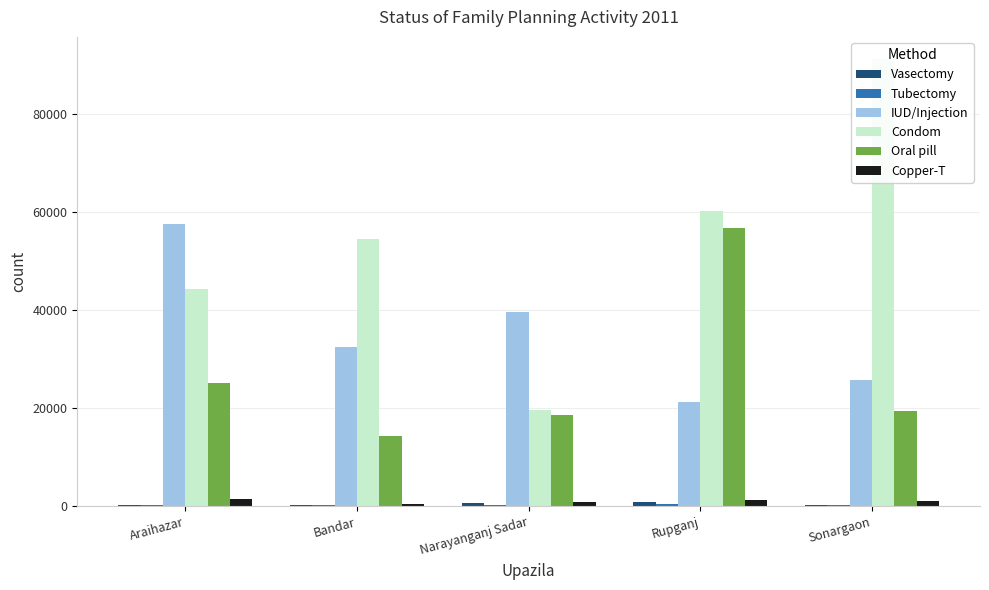

What is the minimum value shown in the chart?

303